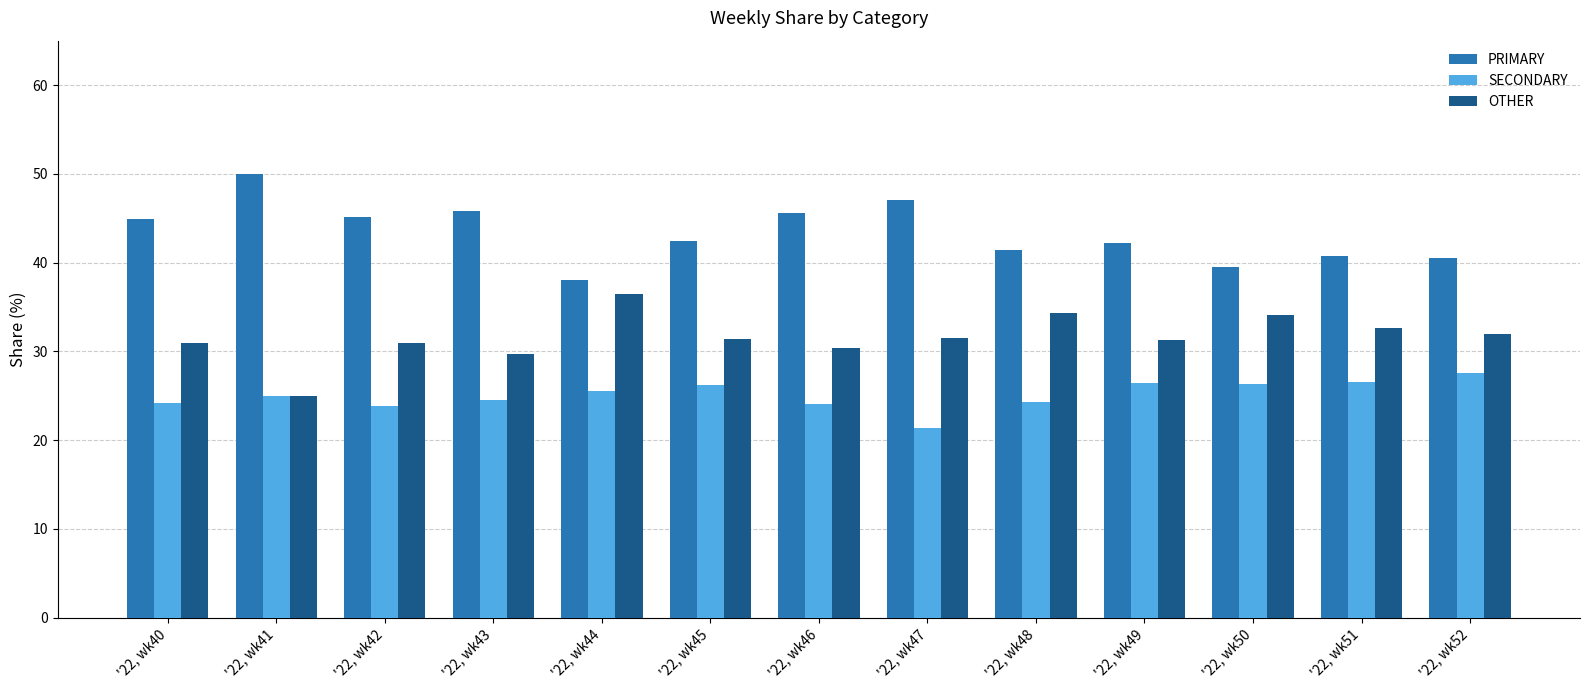

True or false: OTHER has a value of 29.7 at '22, wk43.

True